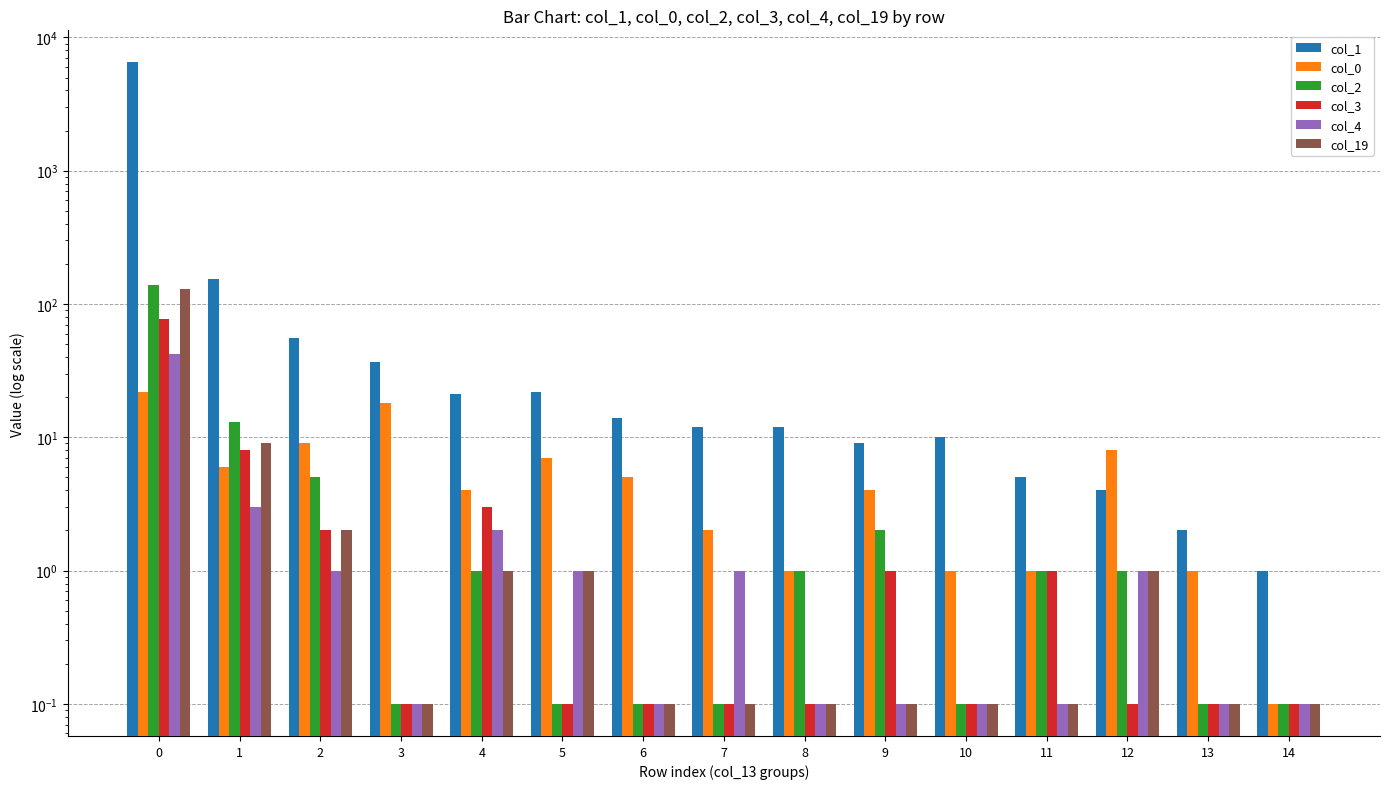

Reading left to right, transcribe all the data shown in this chart.

col_1: 6495.0	155.0	56.0	37.0	21.0	22.0	14.0	12.0	12.0	9.0	10.0	5.0	4.0	2.0	1.0
col_0: 22.0	6.0	9.0	18.0	4.0	7.0	5.0	2.0	1.0	4.0	1.0	1.0	8.0	1.0	0.1
col_2: 140.0	13.0	5.0	0.1	1.0	0.1	0.1	0.1	1.0	2.0	0.1	1.0	1.0	0.1	0.1
col_3: 77.0	8.0	2.0	0.1	3.0	0.1	0.1	0.1	0.1	1.0	0.1	1.0	0.1	0.1	0.1
col_4: 42.0	3.0	1.0	0.1	2.0	1.0	0.1	1.0	0.1	0.1	0.1	0.1	1.0	0.1	0.1
col_19: 129.0	9.0	2.0	0.1	1.0	1.0	0.1	0.1	0.1	0.1	0.1	0.1	1.0	0.1	0.1